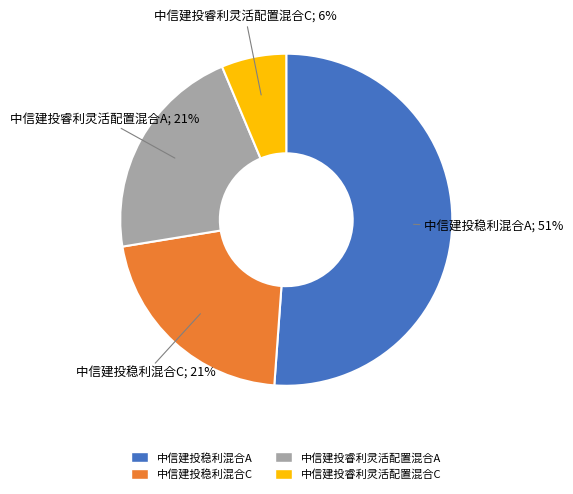

Which has a higher value, 中信建投稳利混合A or 中信建投睿利灵活配置混合A?

中信建投稳利混合A